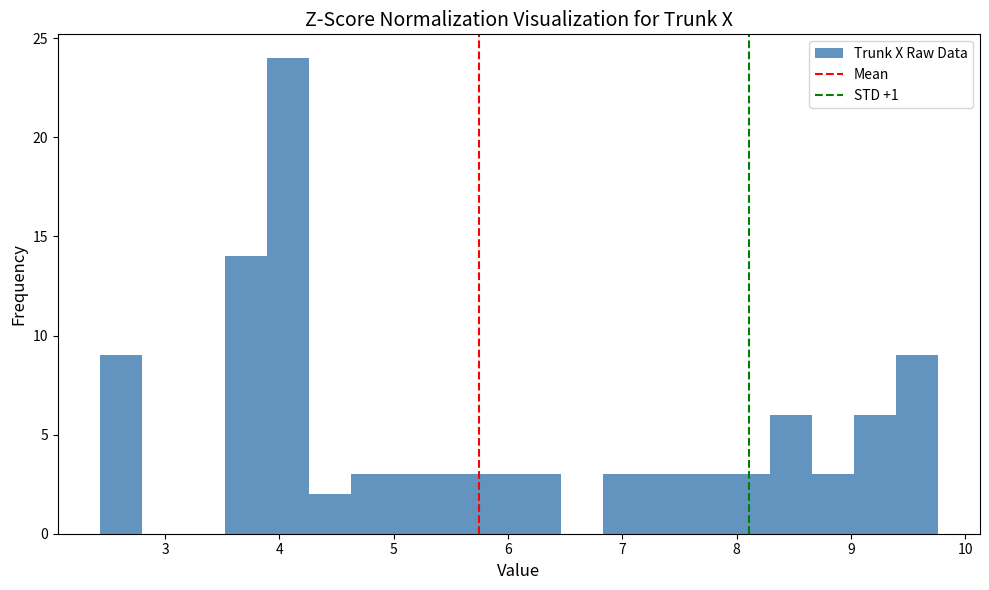

Around what value on the x-axis is the tallest bar? Give the approximate position of its centre, as read against the axis.

4.1